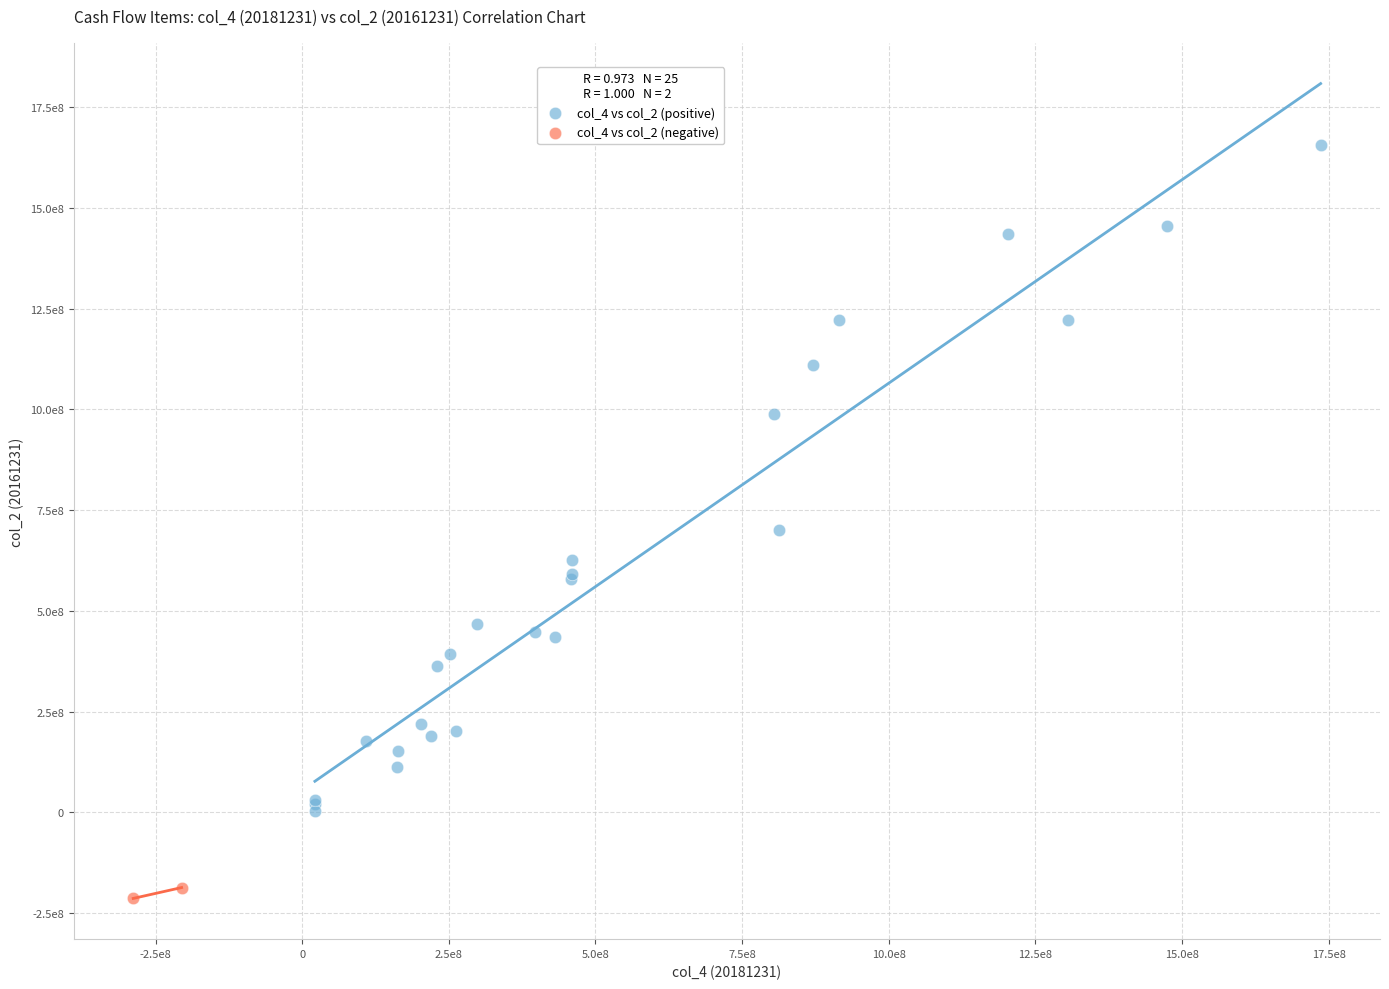

What are all the series names shown in the legend?

col_4 vs col_2 (positive), col_4 vs col_2 (negative)